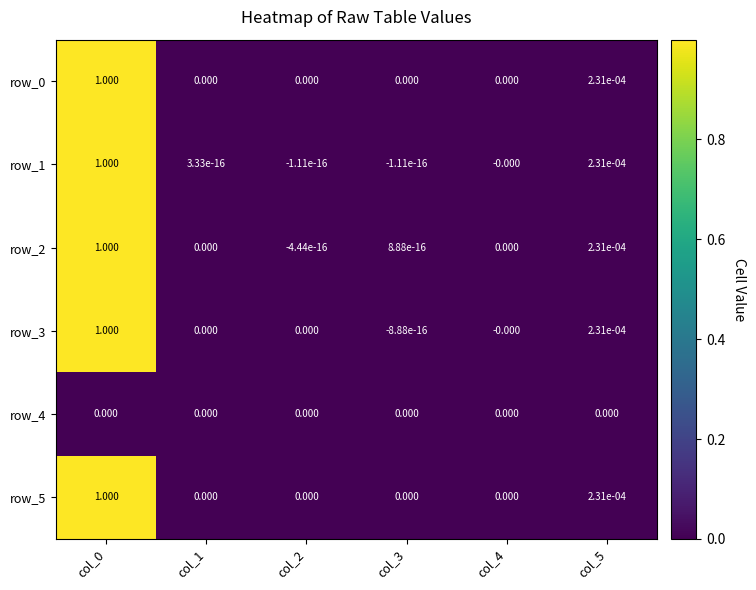

True or false: row_0 has a value of 0.3 at col_0.

False